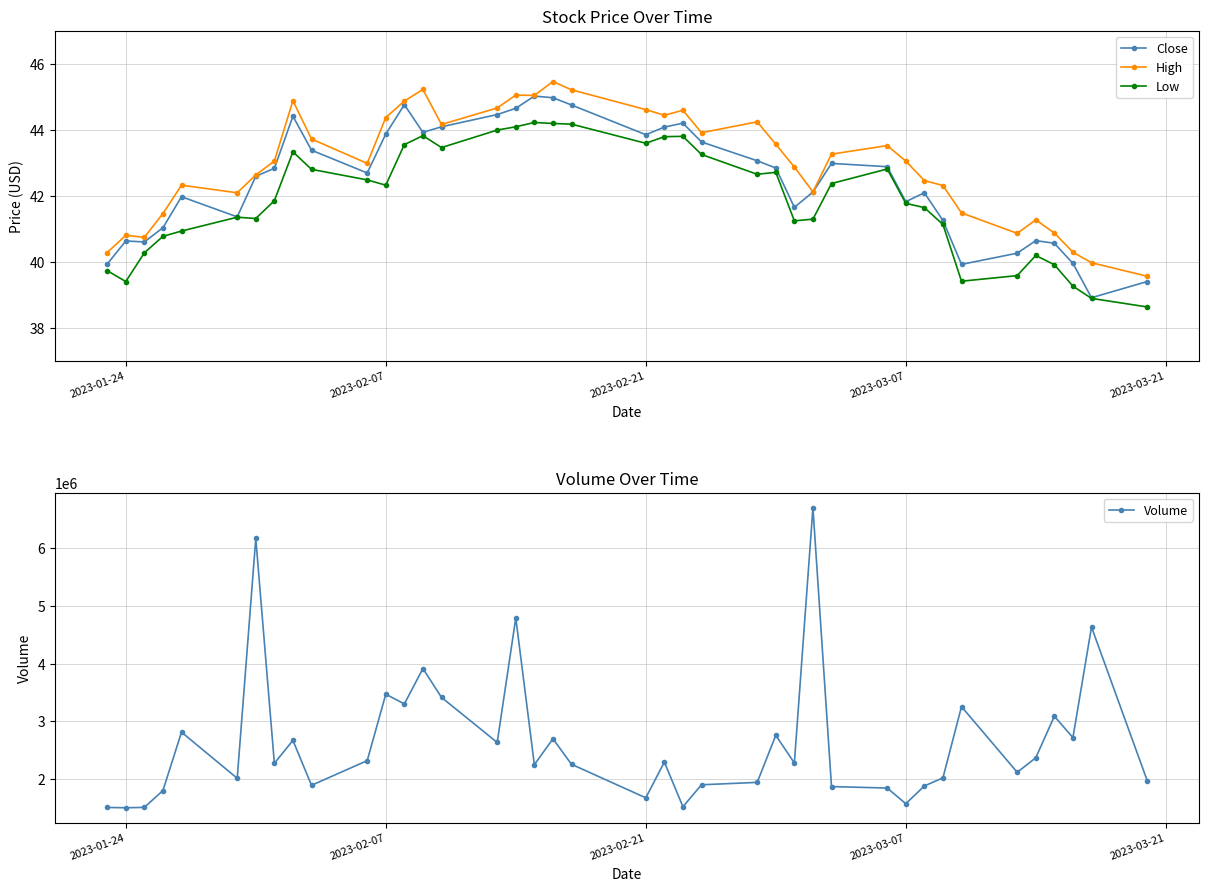

How many categories are shown in the chart?

40